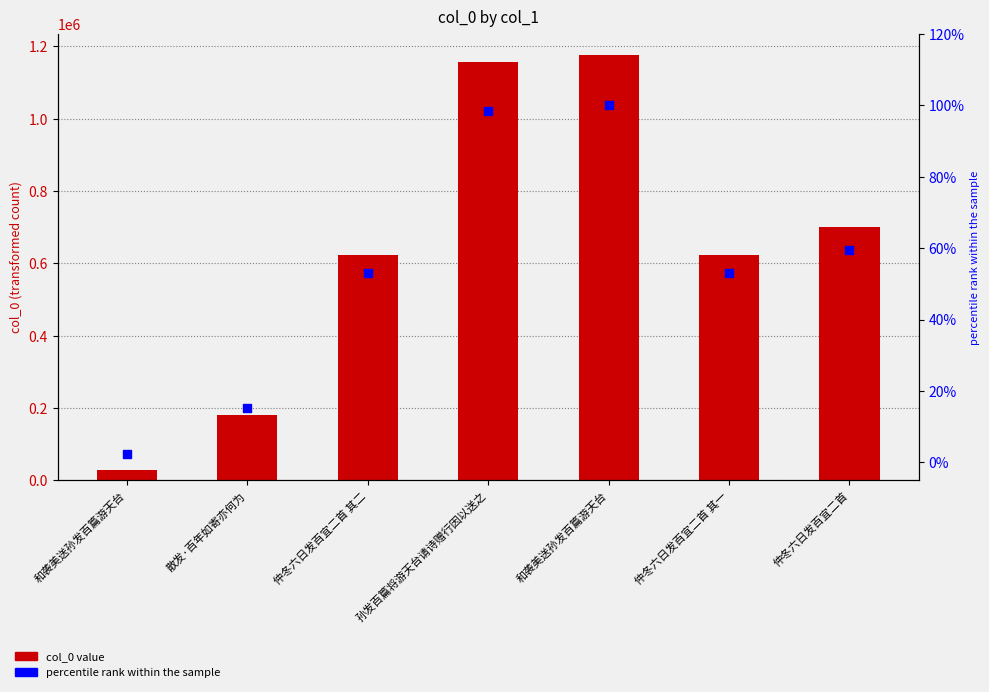

What are all the series names shown in the legend?

col_0, percentile rank